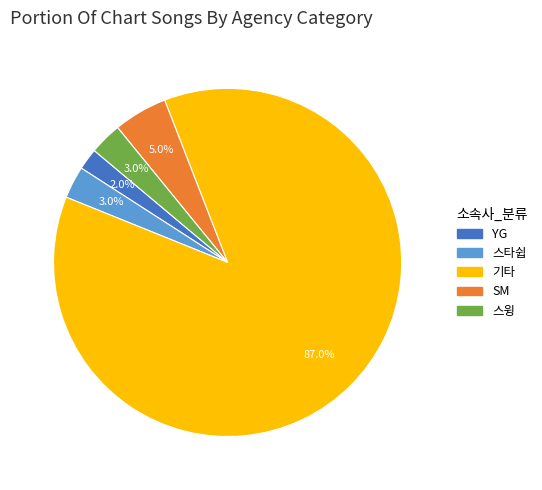

Does any single category account for the majority?

Yes